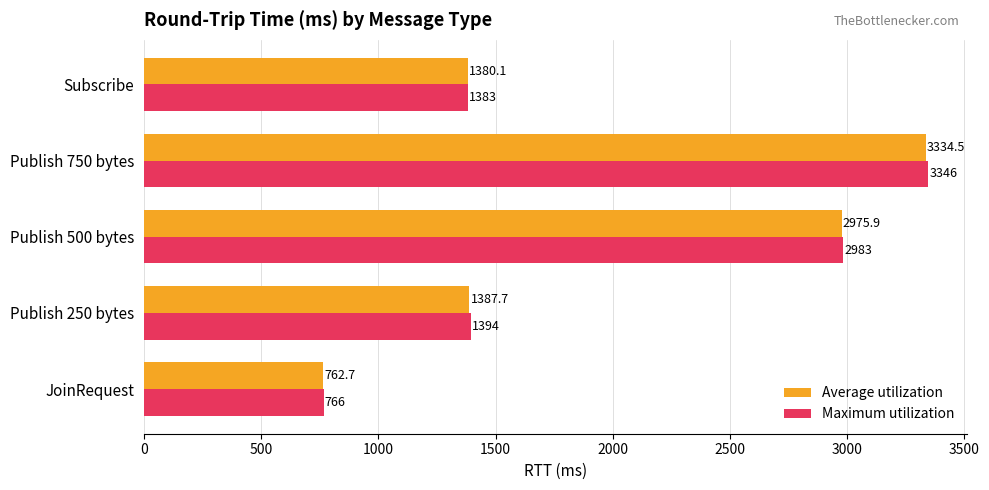

What is the highest value of the Average utilization series?

3334.5